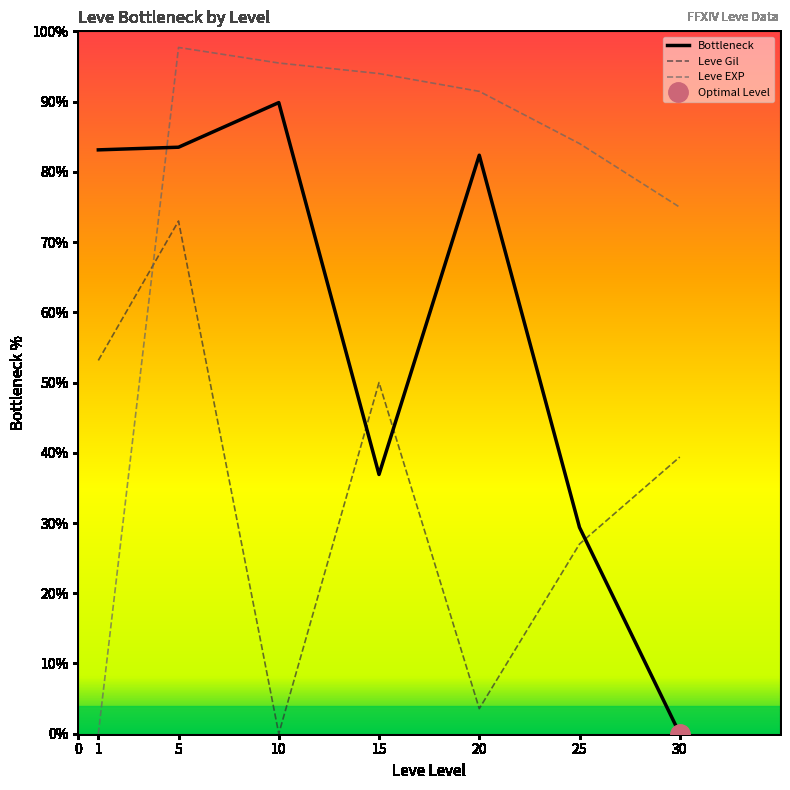

What is the sum of all Leve EXP values?

537.6